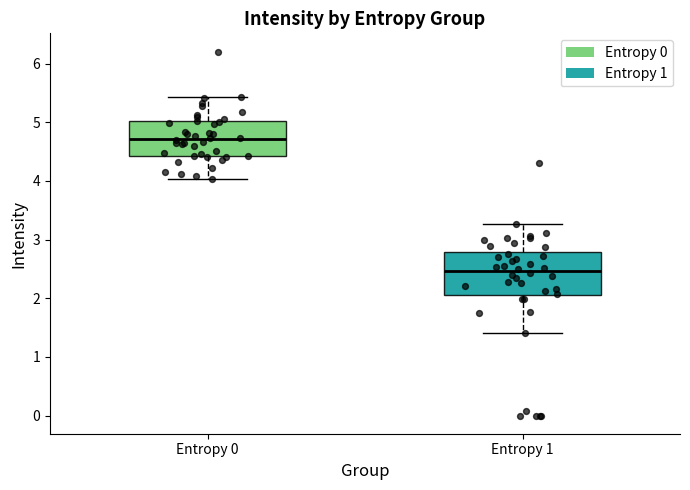

Which box is the tallest, from its lower edge to its upper edge?

Entropy 1